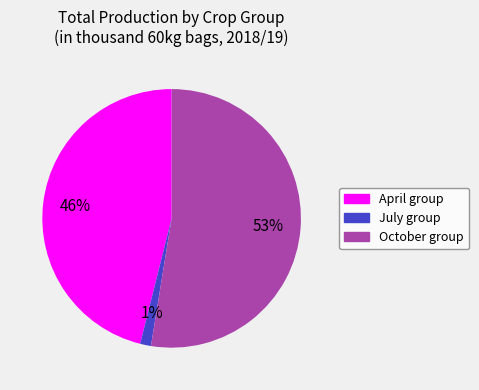

Which category has the smallest portion of the pie?

July group